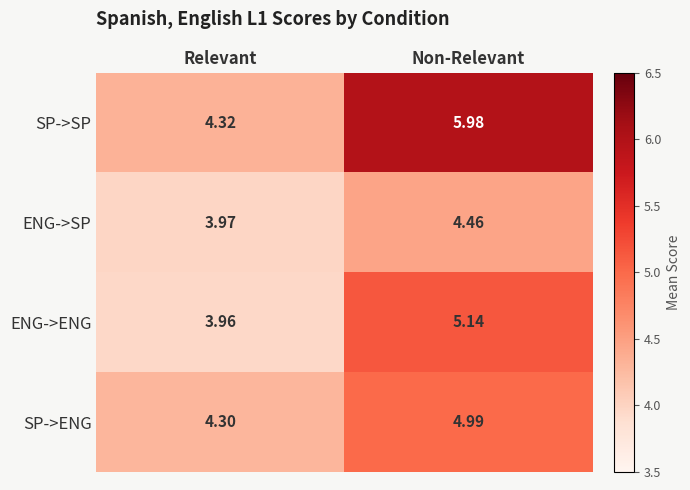

At which category does the chart reach its peak across all series?

Non-Relevant